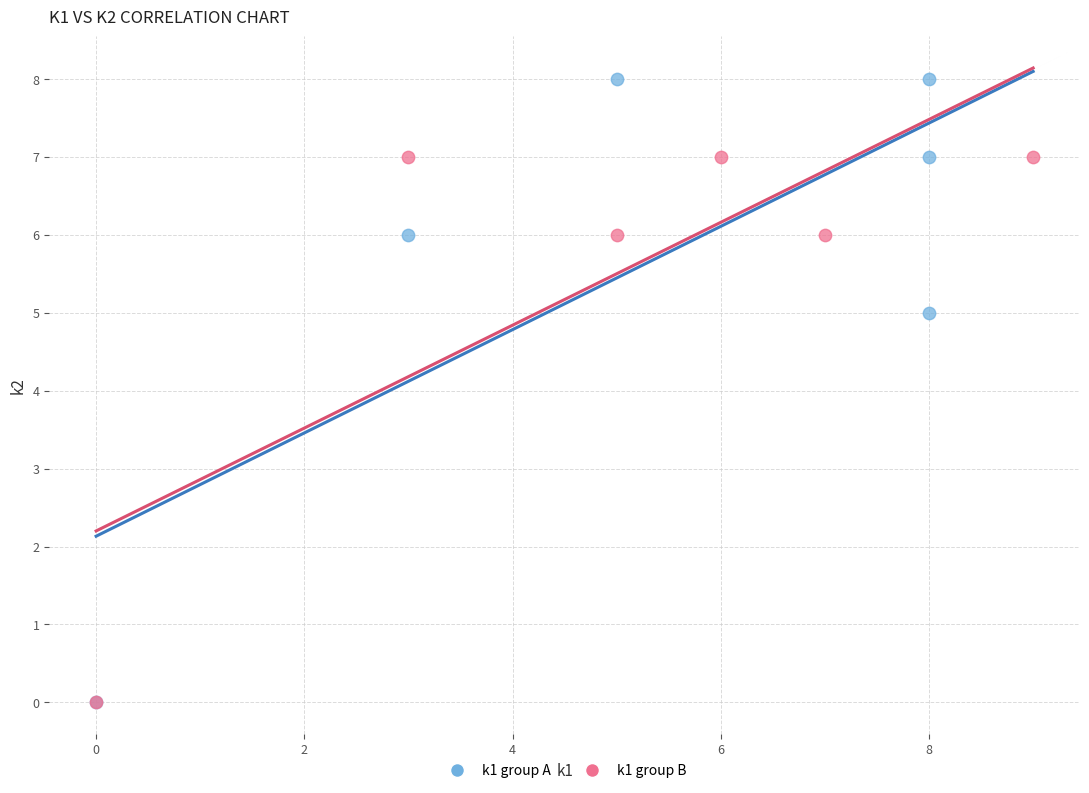

Which series reaches the maximum Y coordinate?

k1 group A